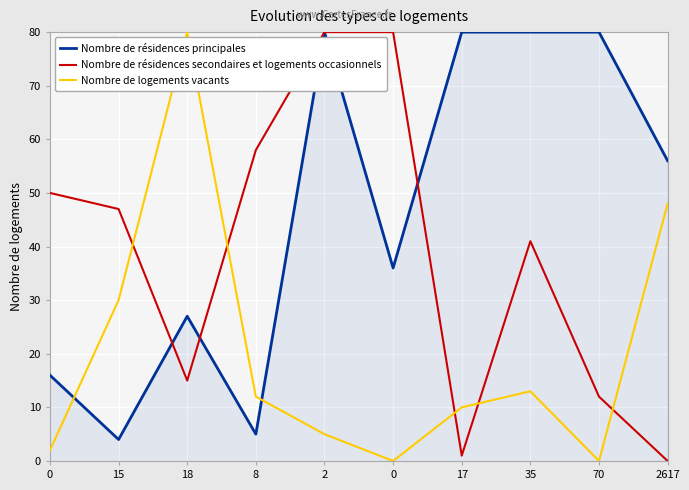

How many lines are shown in the chart?

3